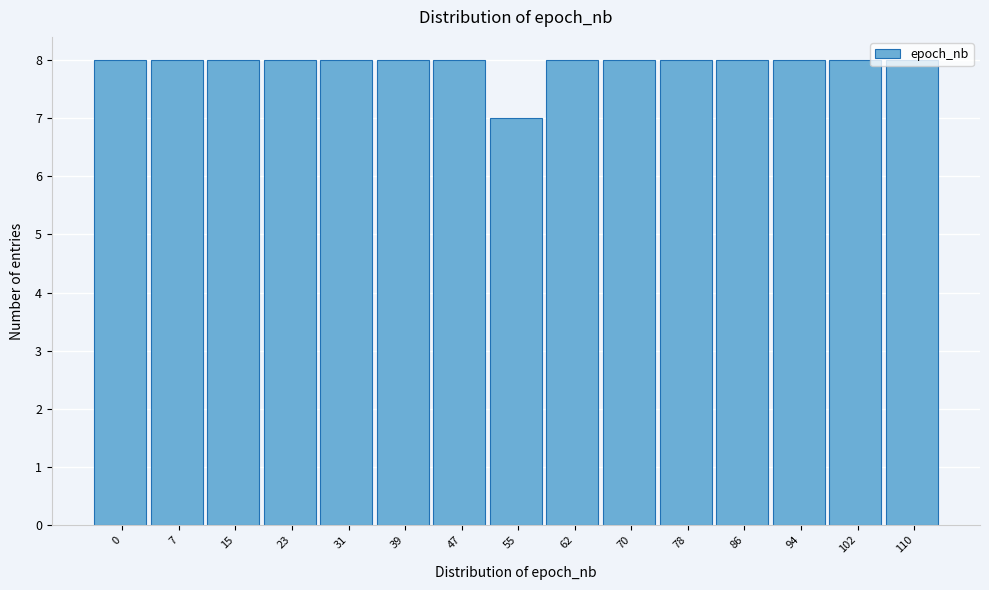

What is the maximum value shown in the chart?

8